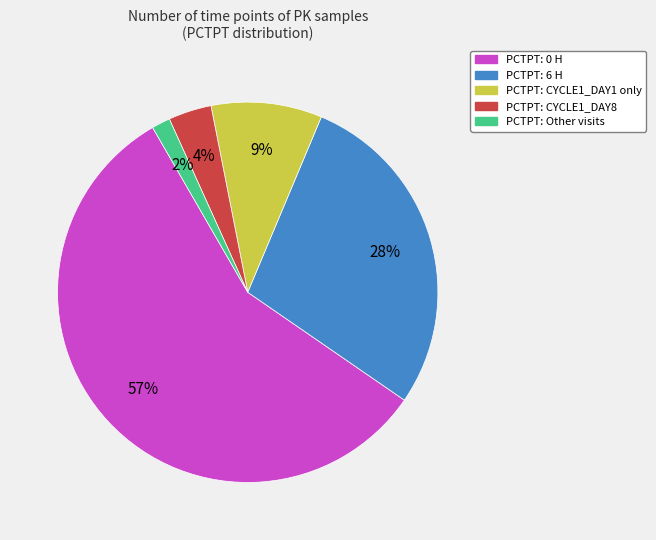

The PCTPT: 0 H slice represents 57% of the pie. True or false?

True